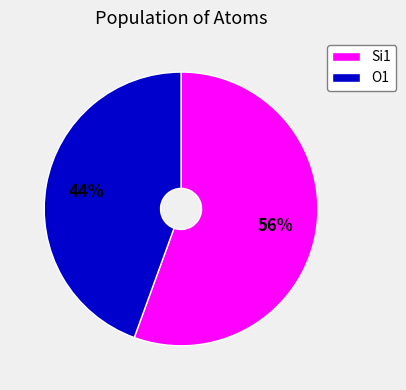

Is the sum of O1 and Si1 greater than half?

Yes